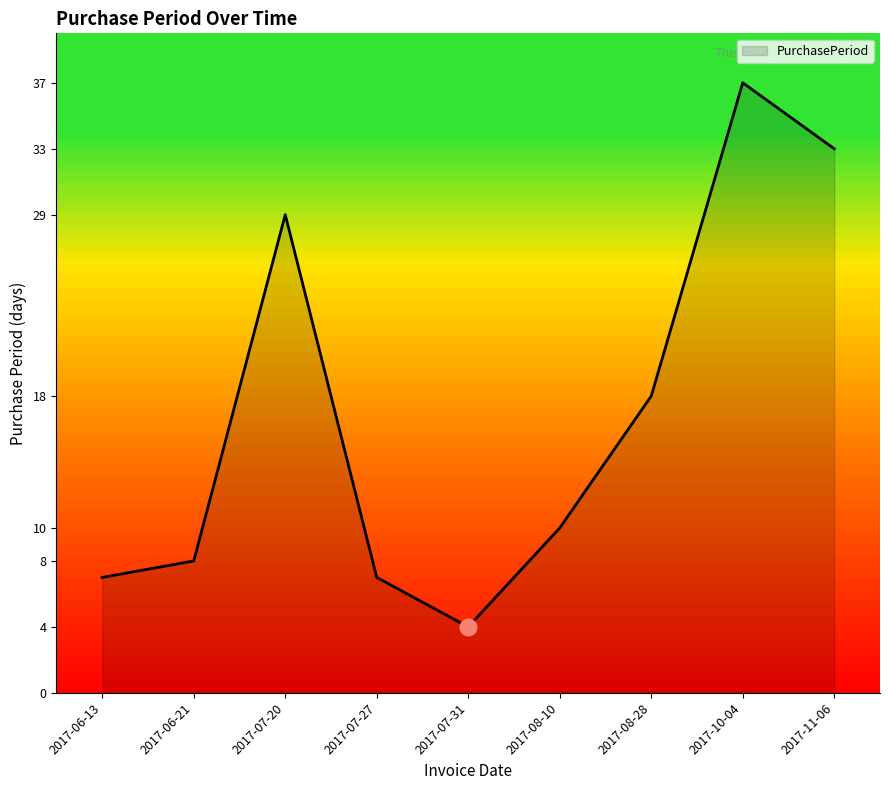

Reading right to left, what are all the values shown in this chart?

2017-11-06=33	2017-10-04=37	2017-08-28=18	2017-08-10=10	2017-07-31=4	2017-07-27=7	2017-07-20=29	2017-06-21=8	2017-06-13=7